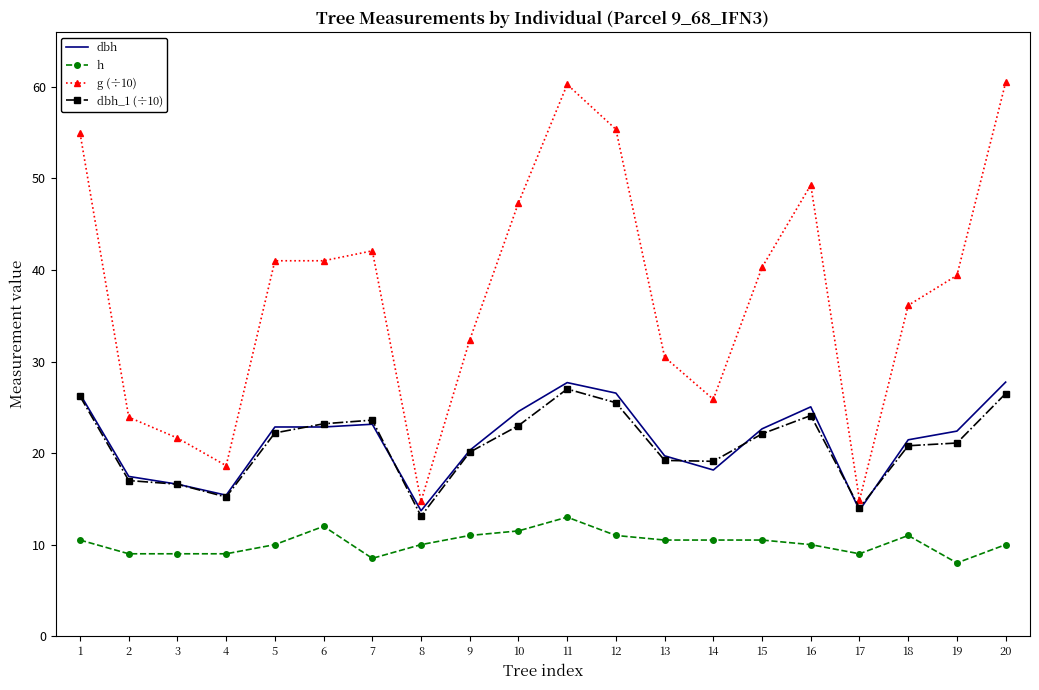

What is the maximum value shown in the chart?

60.5